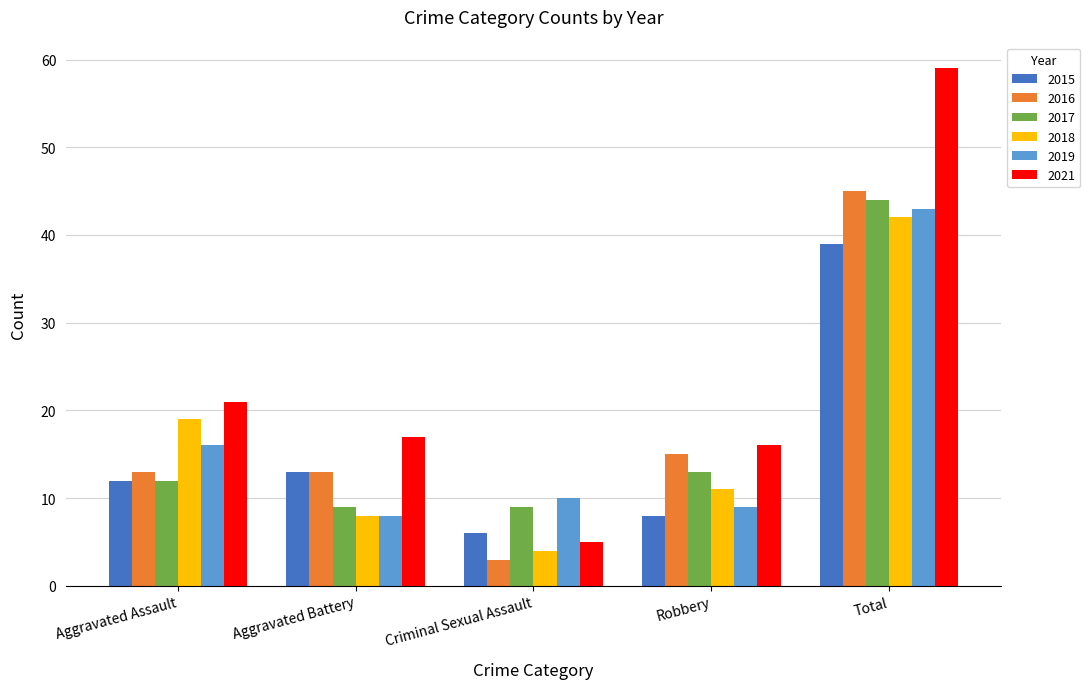

What is the difference between the second highest and second lowest values in the 2019 series?

7